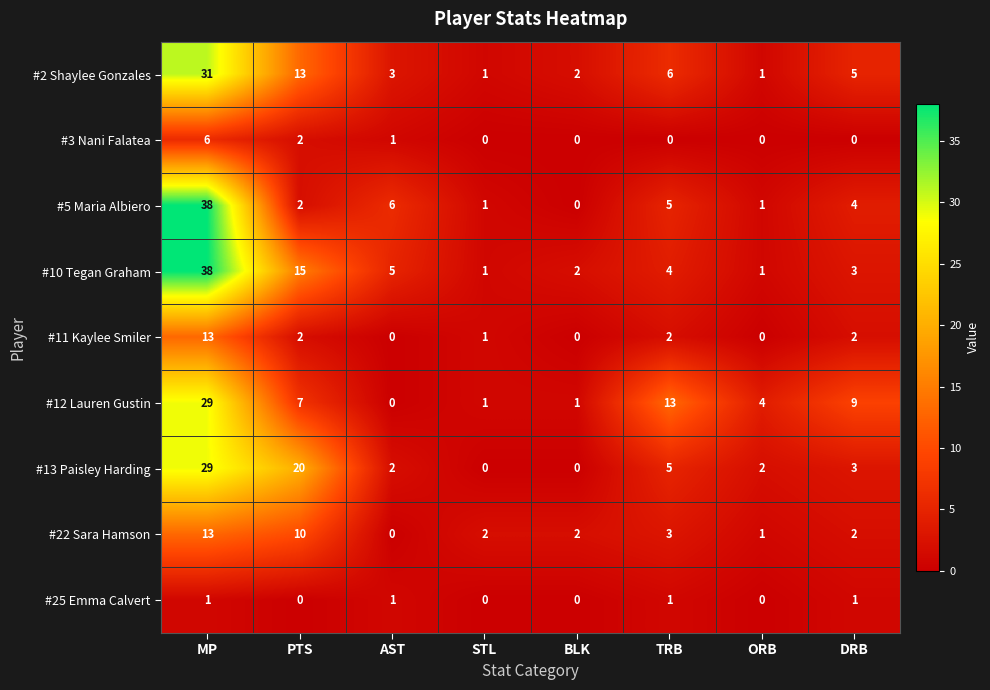

How many series are shown in this chart?

9